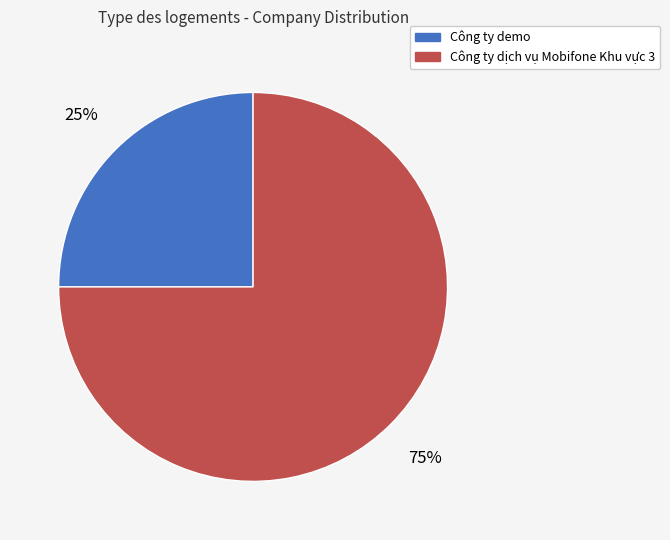

The Công ty demo slice represents 25% of the pie. True or false?

True